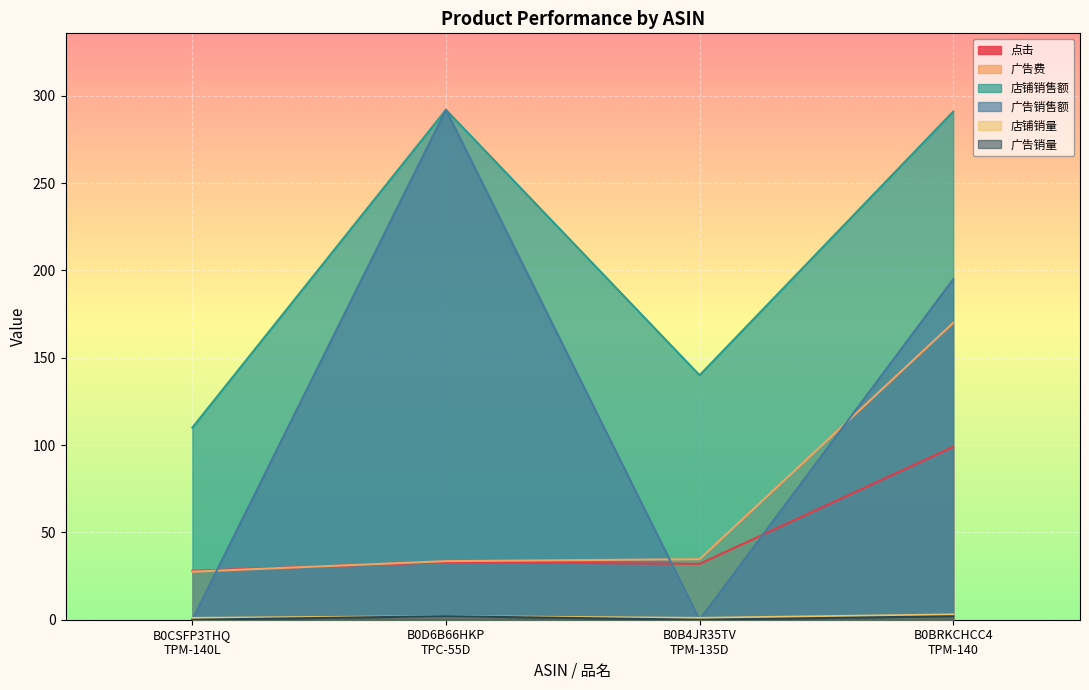

The 店铺销售额 series shows 64.3 at B0CSFP3THQ
TPM-140L. True or false?

False